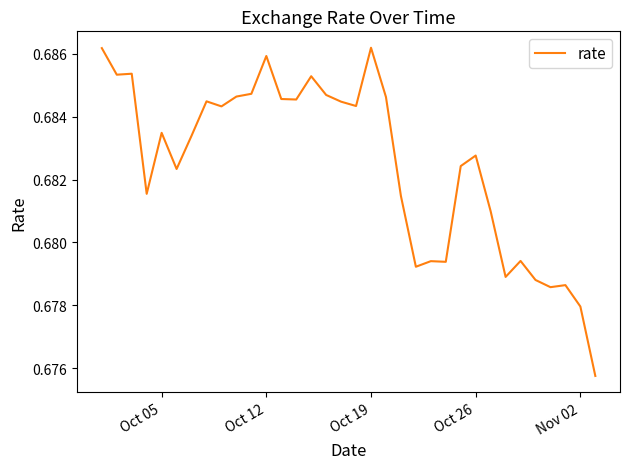

Does the chart display data point markers on the line(s)?

No